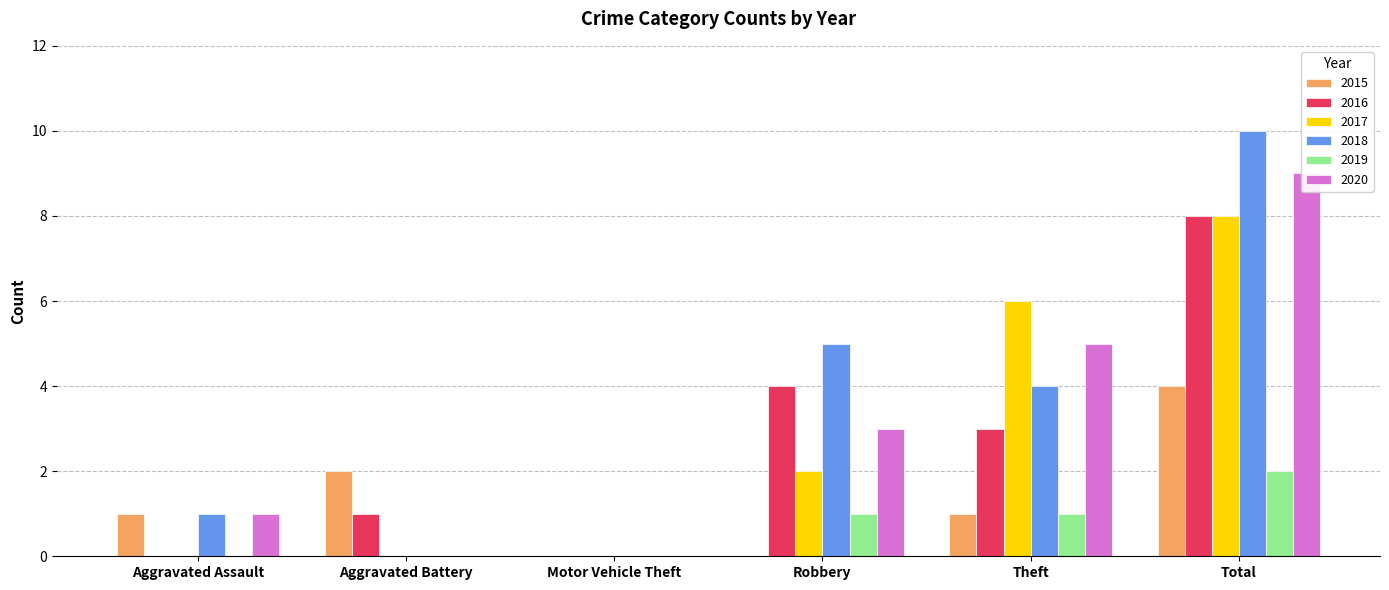

What is the total value across all series at Total?

41